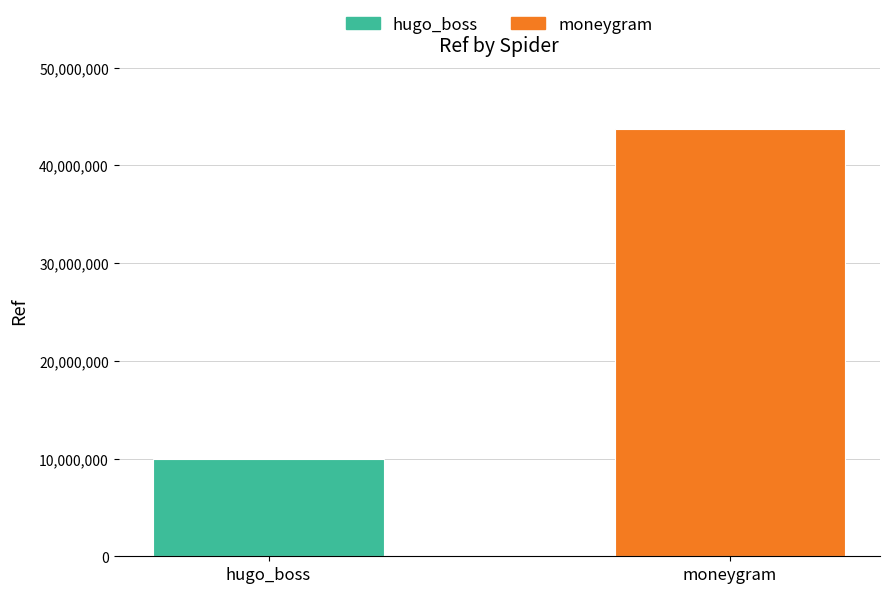

What is the difference between the maximum and minimum values?

33805071